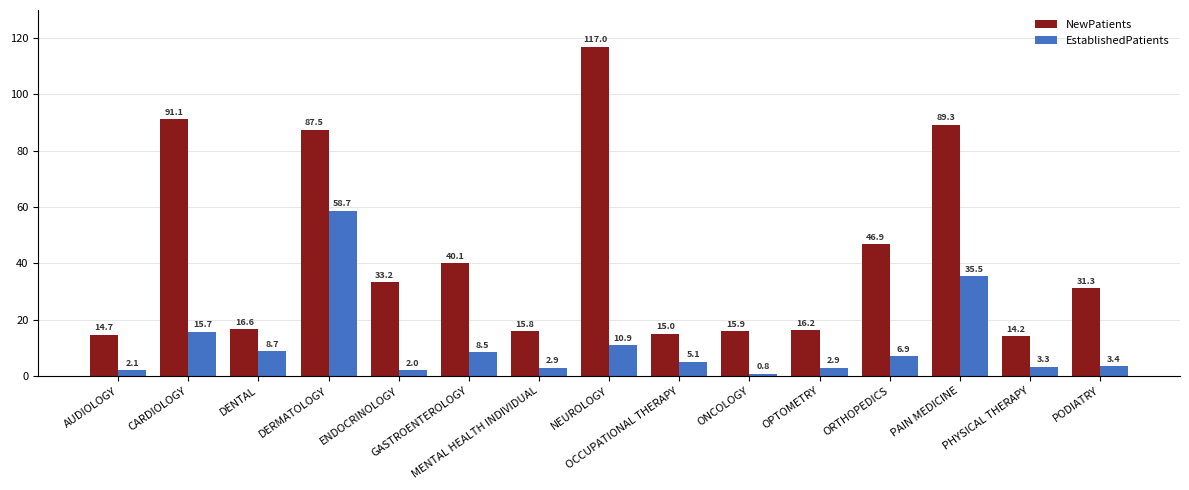

At how many categories does at least one series exceed 71?

4